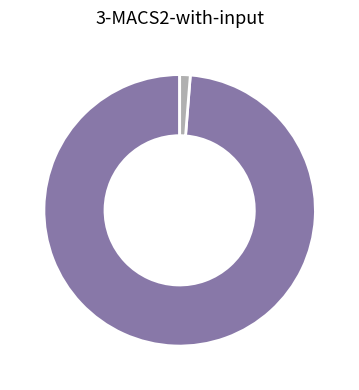

Does any single category account for the majority?

Yes